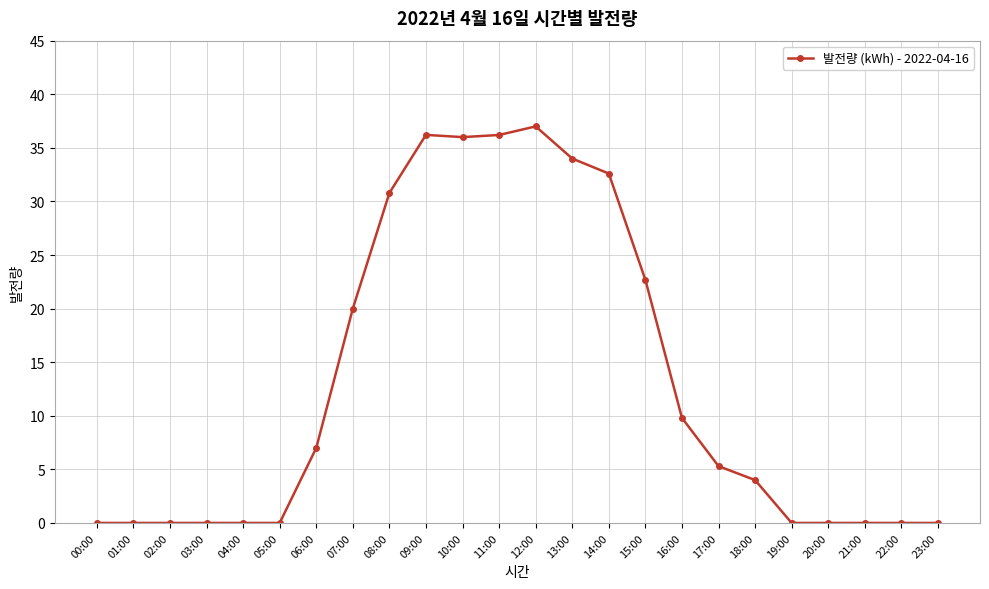

At which category does the chart reach its peak across all series?

12:00